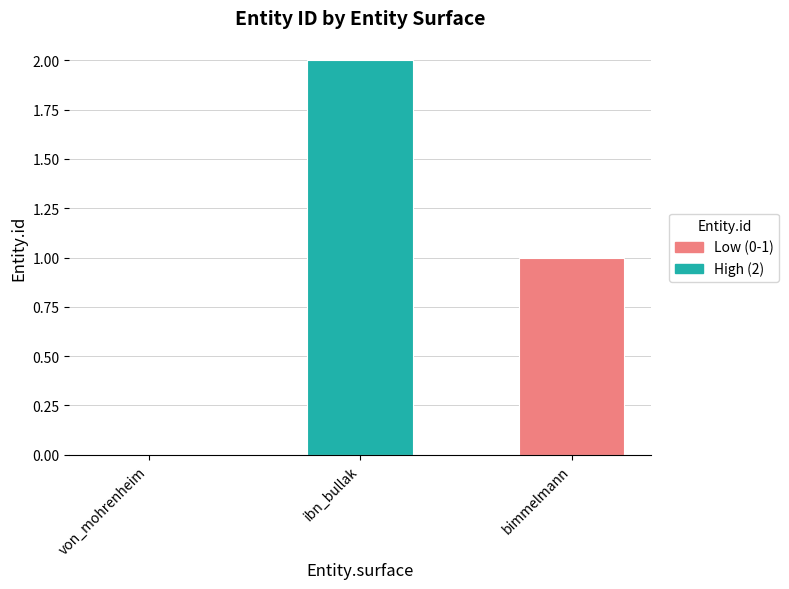

How many data points does each series have?

3